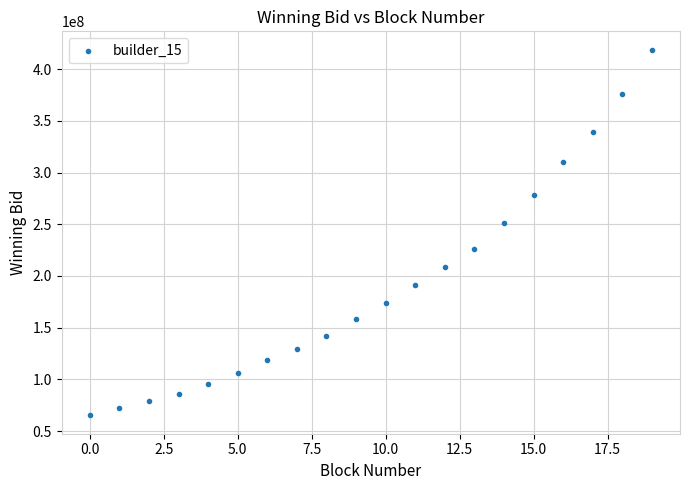

What is the range of Y values (max minus min)?

353842441.0